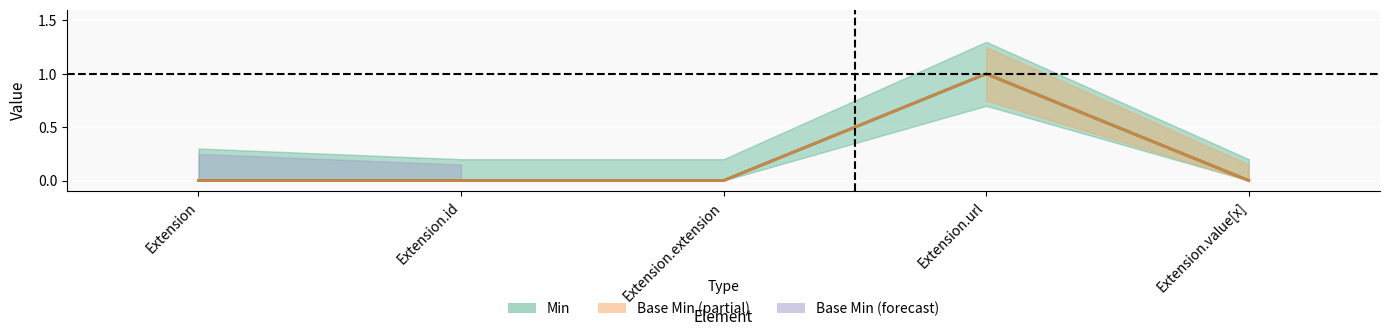

In Base Min, how many points are higher than both neighbors (excluding endpoints)?

1